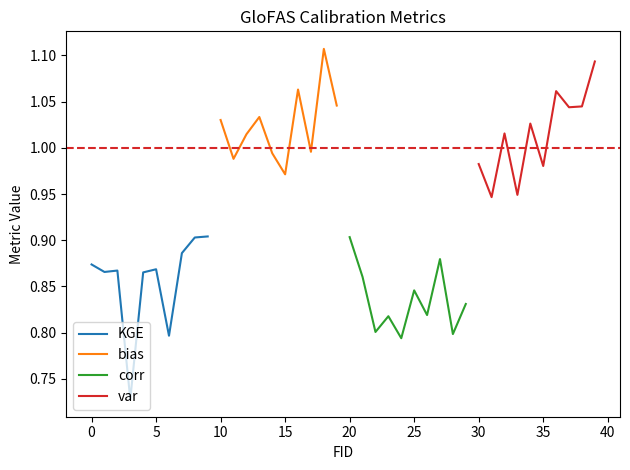

Is it true that KGE equals 1.2 at 5?

False